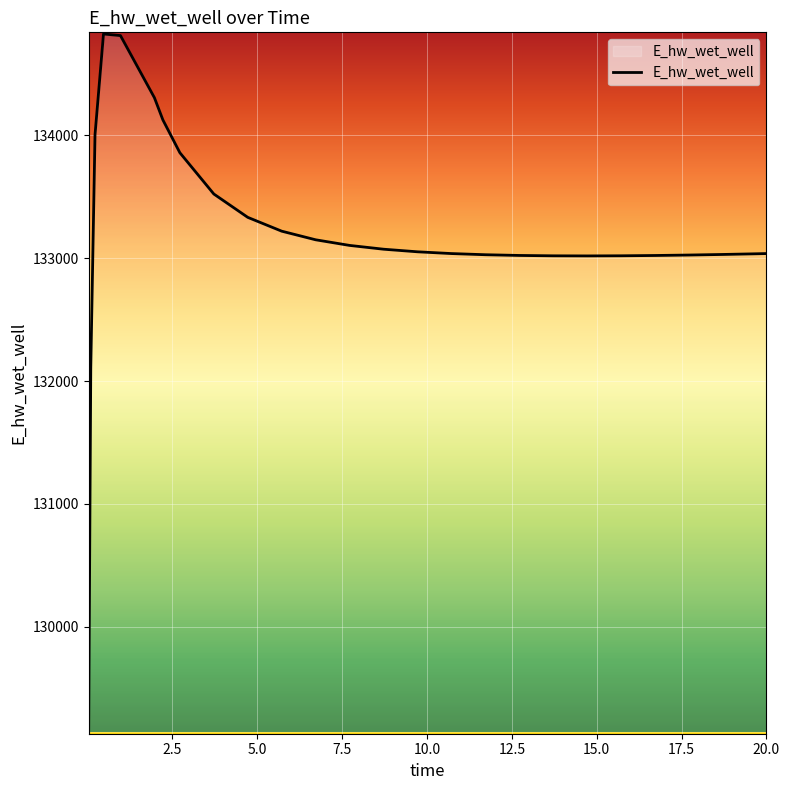

What is the greatest value displayed?

134824.6